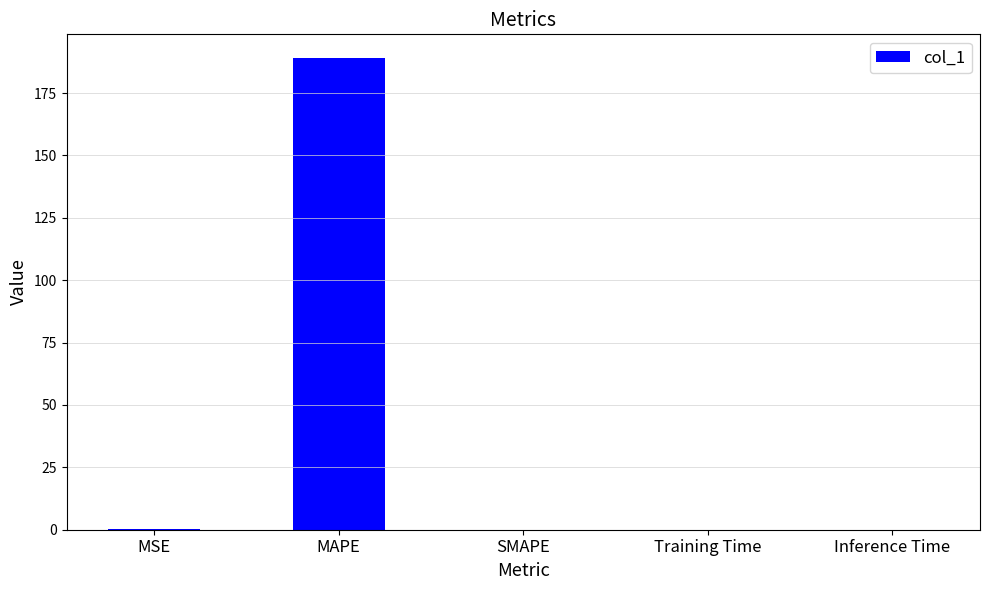

How many categories are shown in the chart?

5